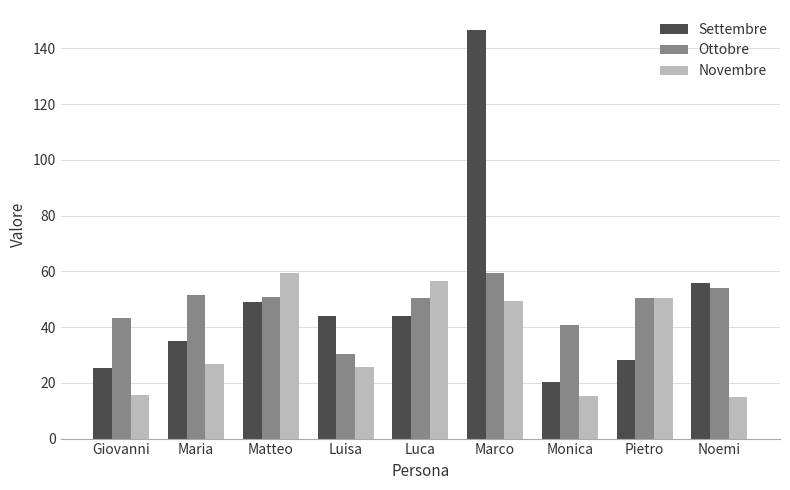

At Marco, list the series in order from largest to smallest.

Settembre, Ottobre, Novembre